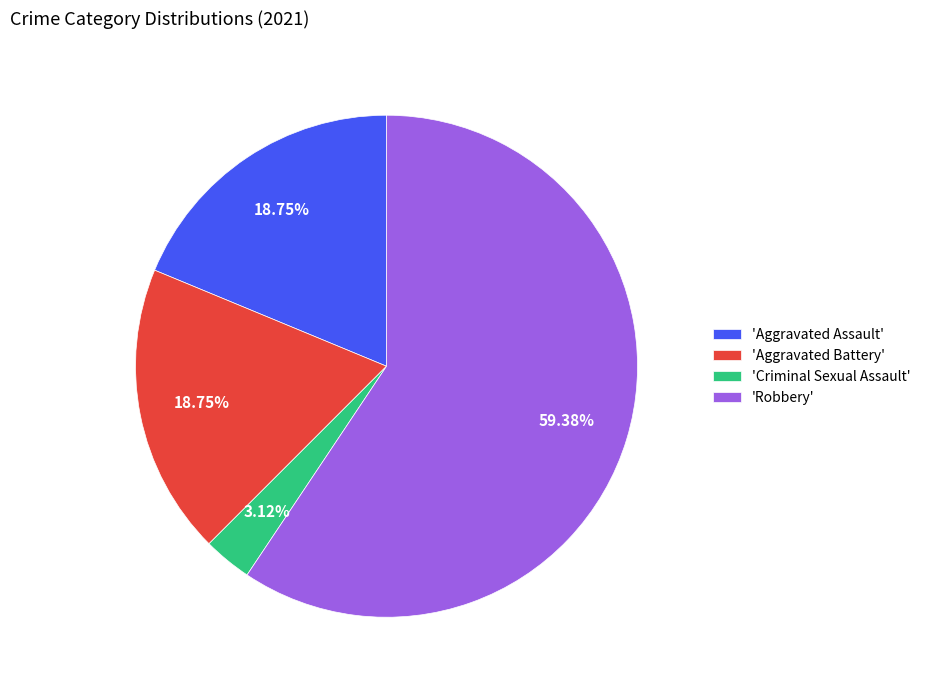

Which category accounts for the majority?

'Robbery'